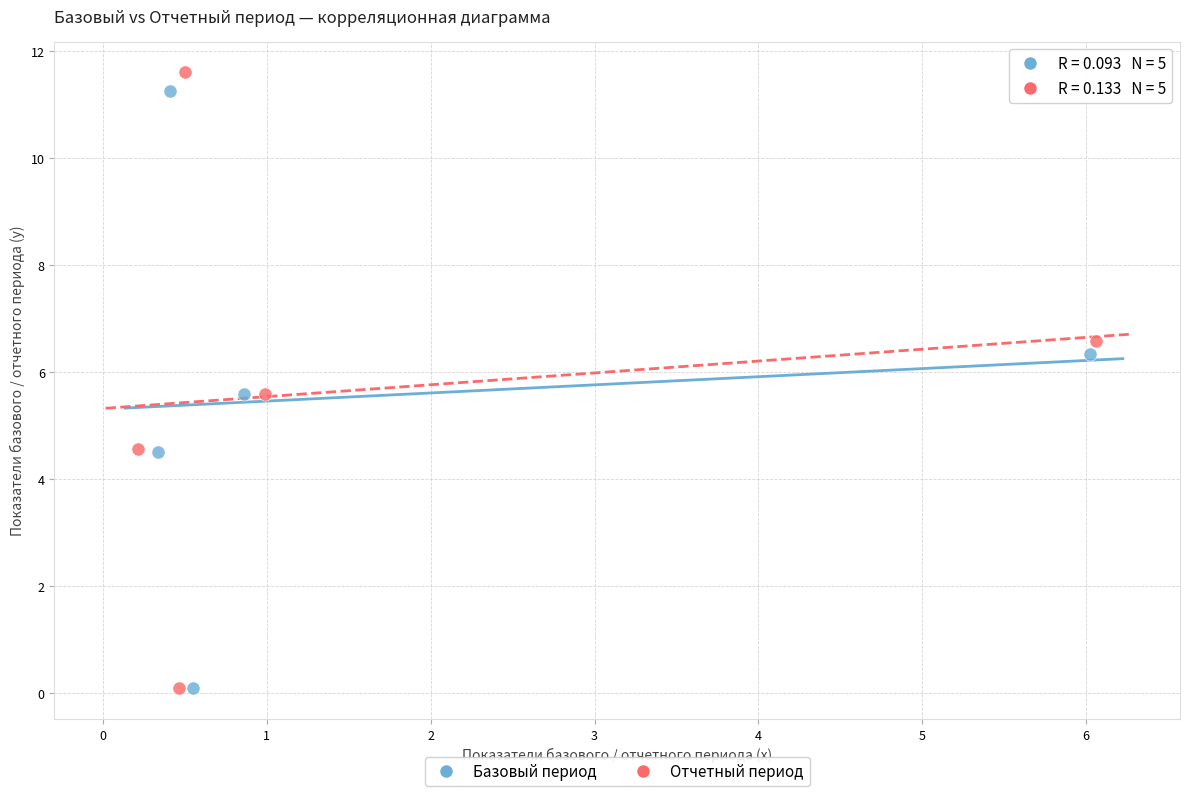

Which series has the largest Y range (max minus min)?

Отчетный период